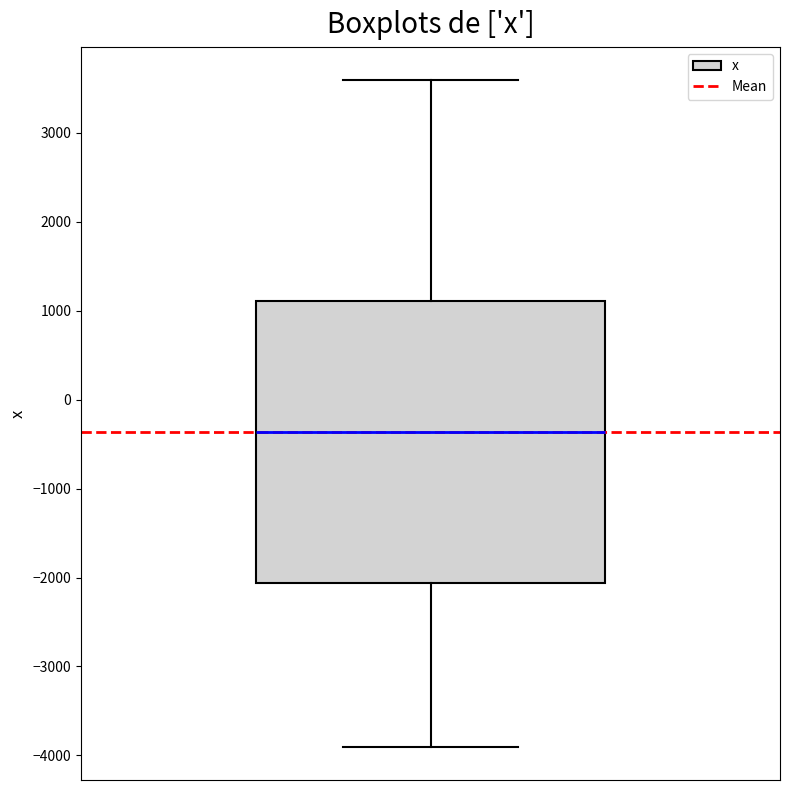

Transcribe this box plot: give where the median line is, the range the box spans, and where the two whiskers end, as read against the y-axis. The values are not printed on the chart, so give them approximately, as read against the axis.

median -400, box -2100 to 1100, whiskers -3900 to 3600